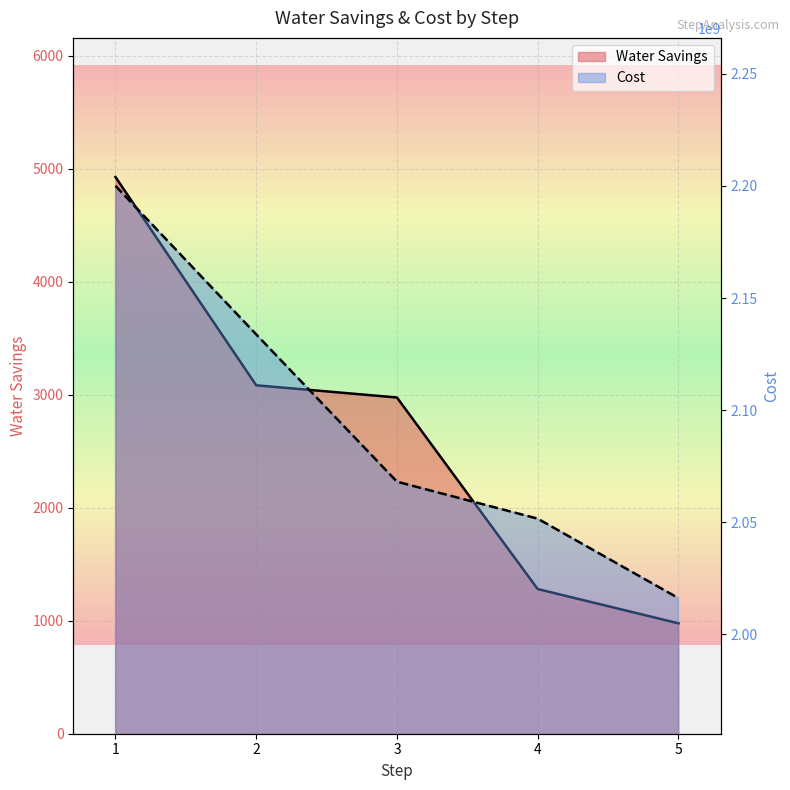

What is the total value across all series at 2?

2133785983.7